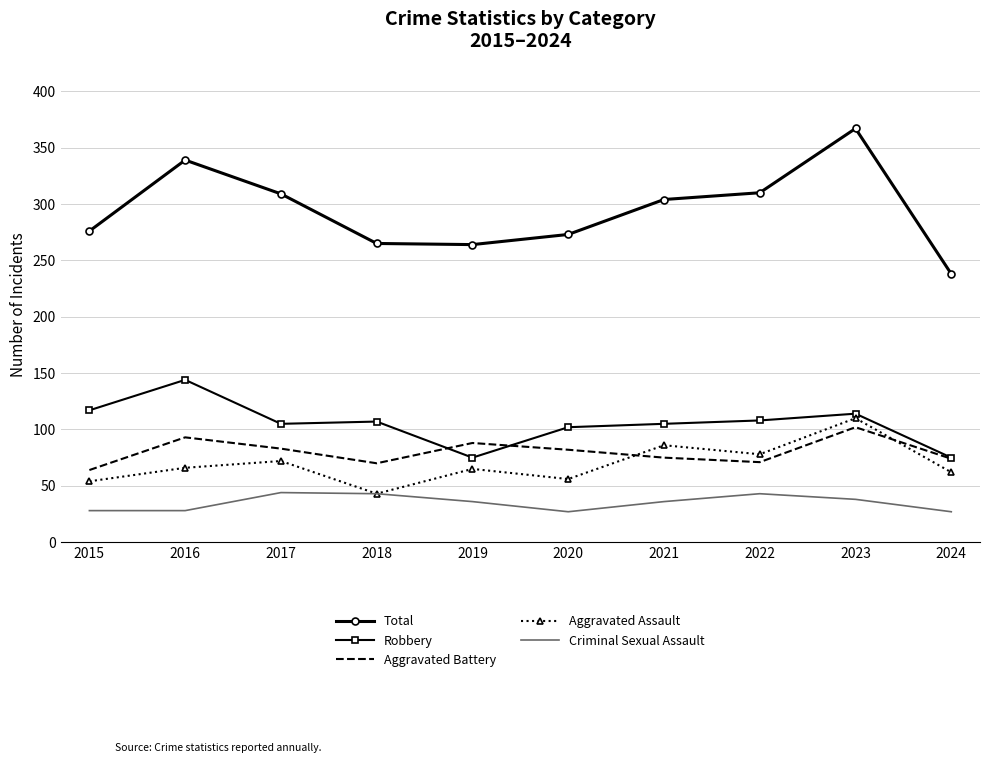

True or false: Aggravated Assault and Aggravated Battery cross at least once.

True